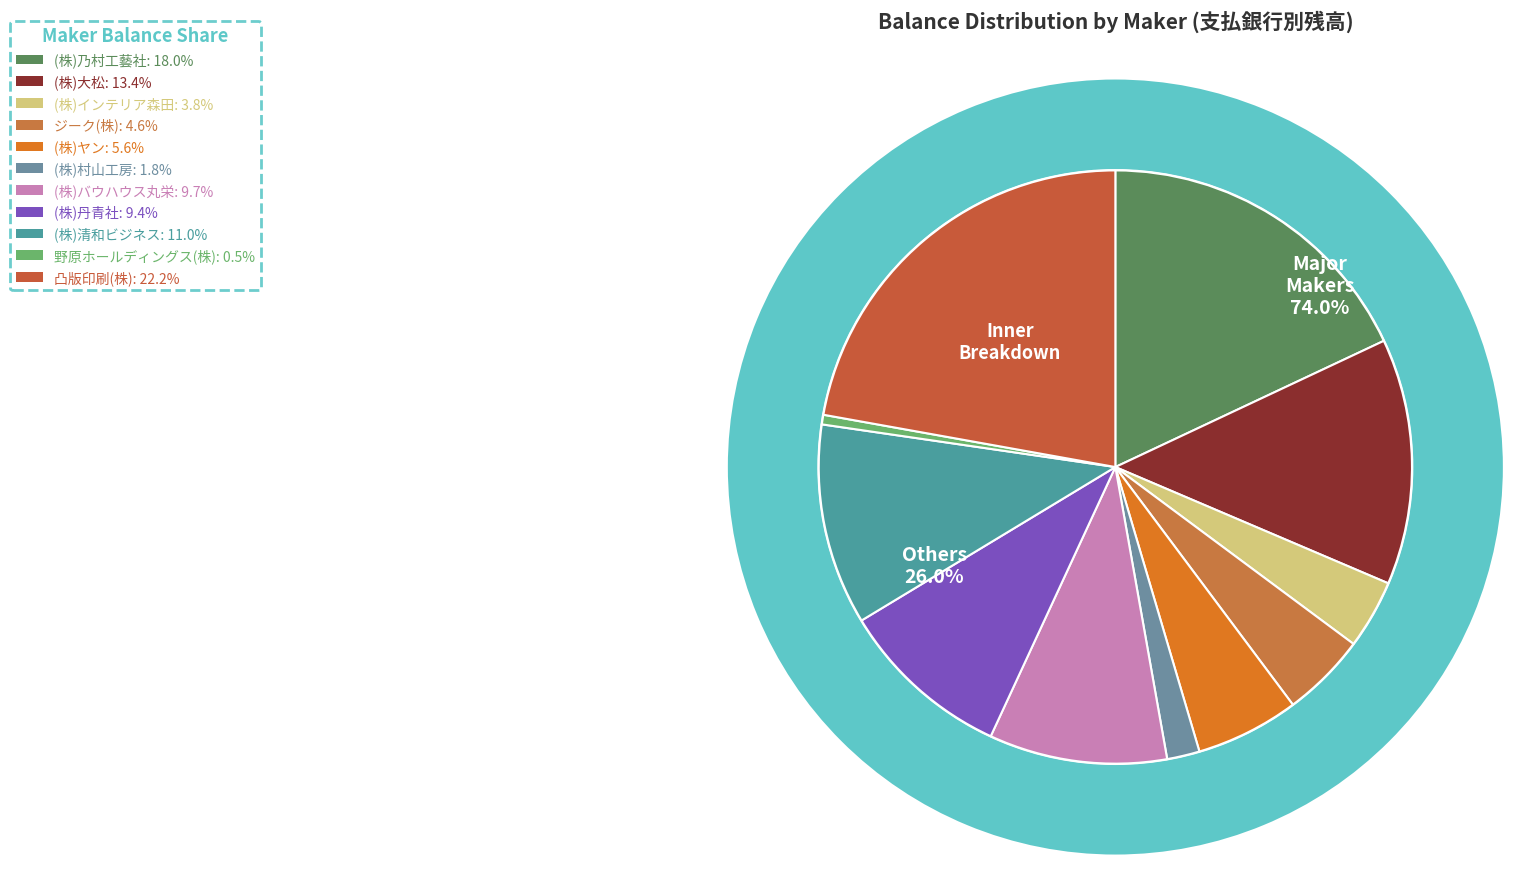

Count the number of slices in the pie.

11